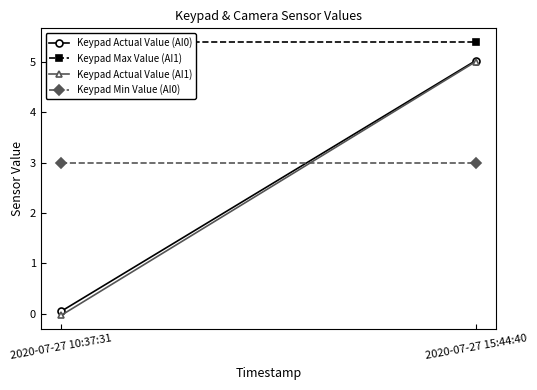

What is the label of the 1st point from the left?

2020-07-27 10:37:31